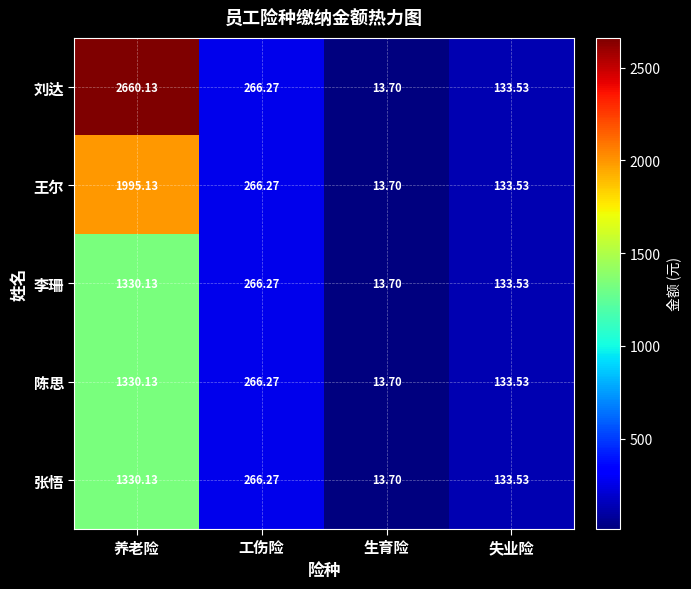

Which series has the largest range (max minus min)?

刘达